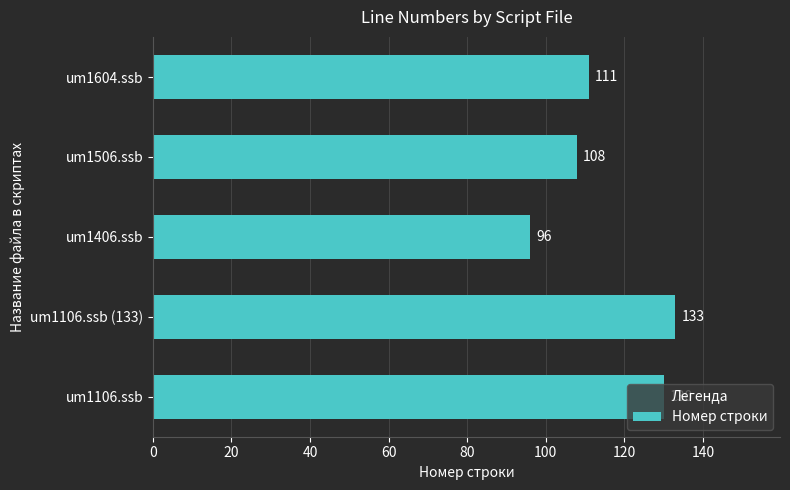

Rank the categories by value from lowest to highest.

um1406.ssb, um1506.ssb, um1604.ssb, um1106.ssb, um1106.ssb (133)